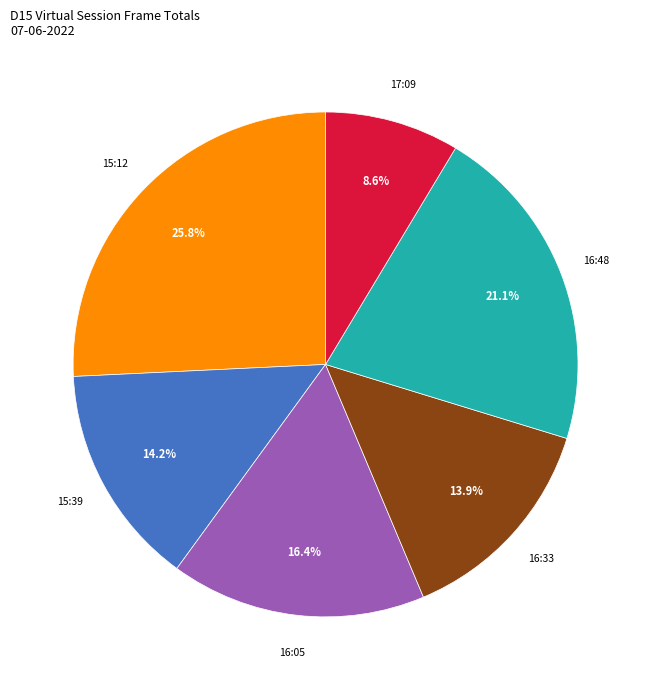

Is there a majority slice in this chart?

No